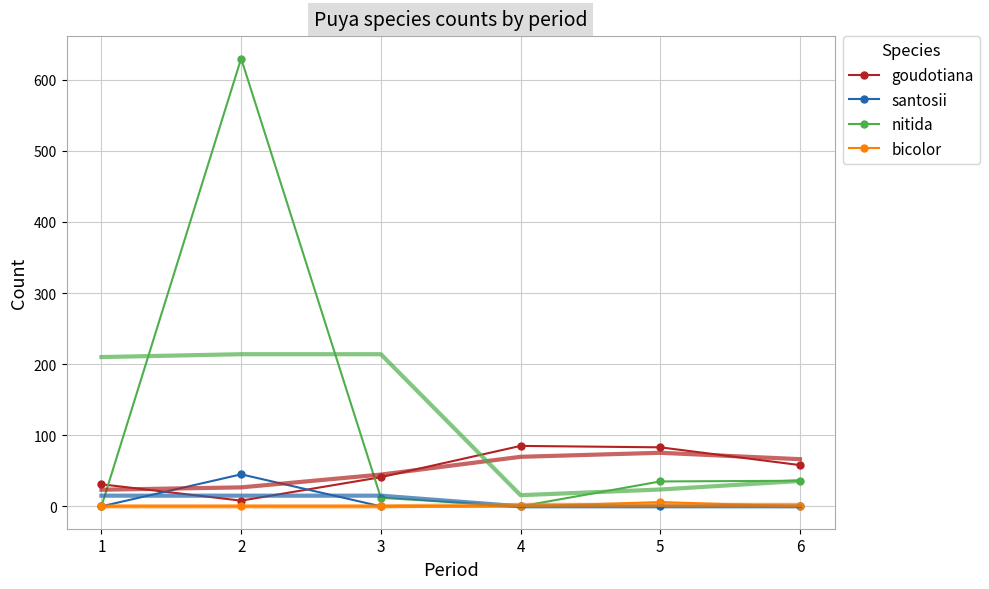

True or false: santosii and nitida cross at least once.

False